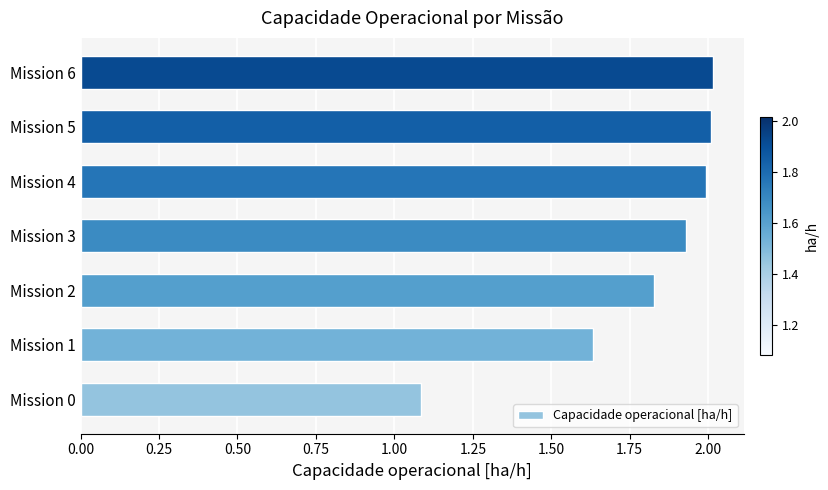

What is the difference between the maximum and second lowest values?

0.4